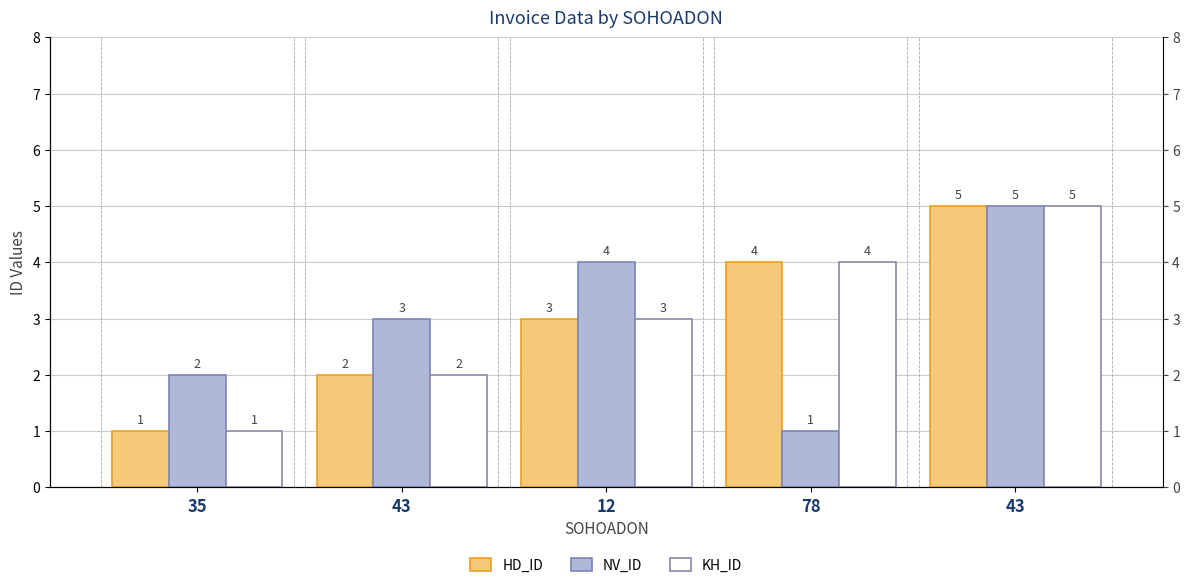

Rank the series at 43 from lowest to highest value.

HD_ID, KH_ID, NV_ID